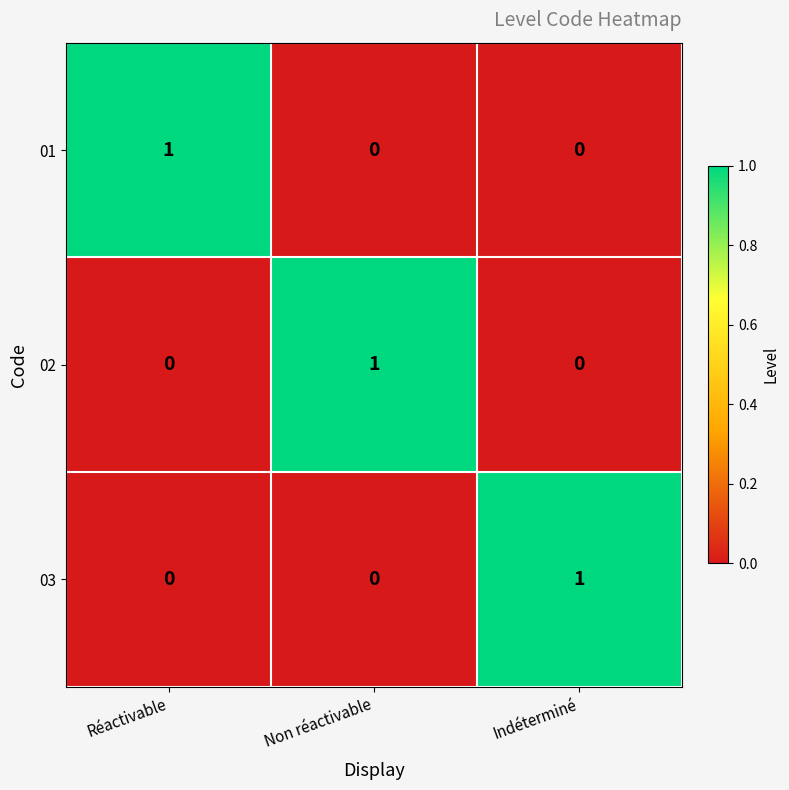

Reading left to right, extract all data points from this chart.

01: Réactivable=1	Non réactivable=0	Indéterminé=0
02: Réactivable=0	Non réactivable=1	Indéterminé=0
03: Réactivable=0	Non réactivable=0	Indéterminé=1